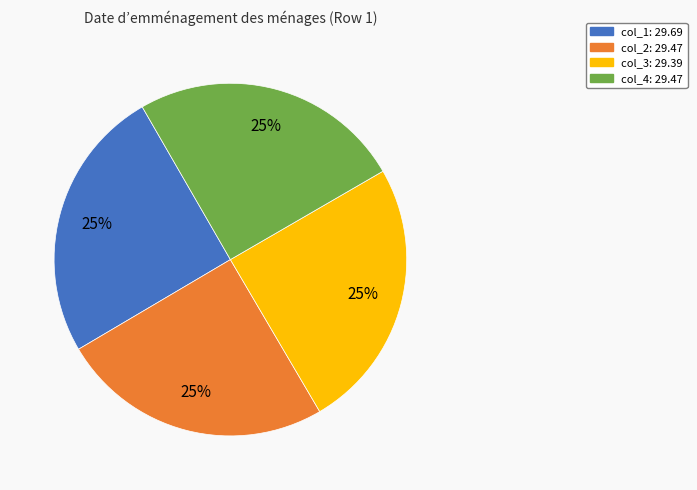

Does any single category account for the majority?

No